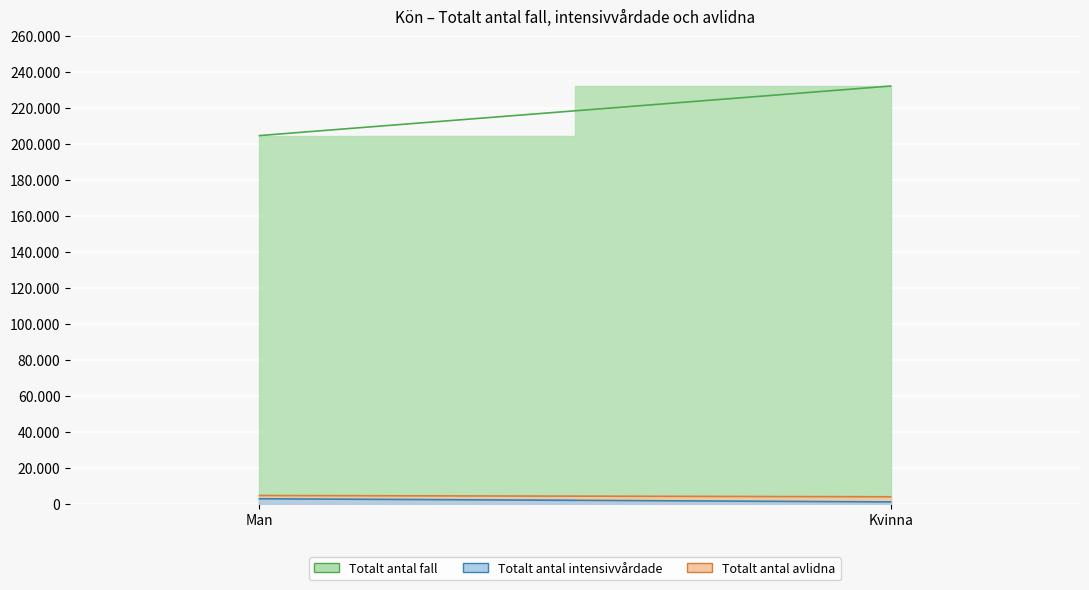

Where is Totalt_antal_intensivvårdade nearest to the value 2027?

Kvinna